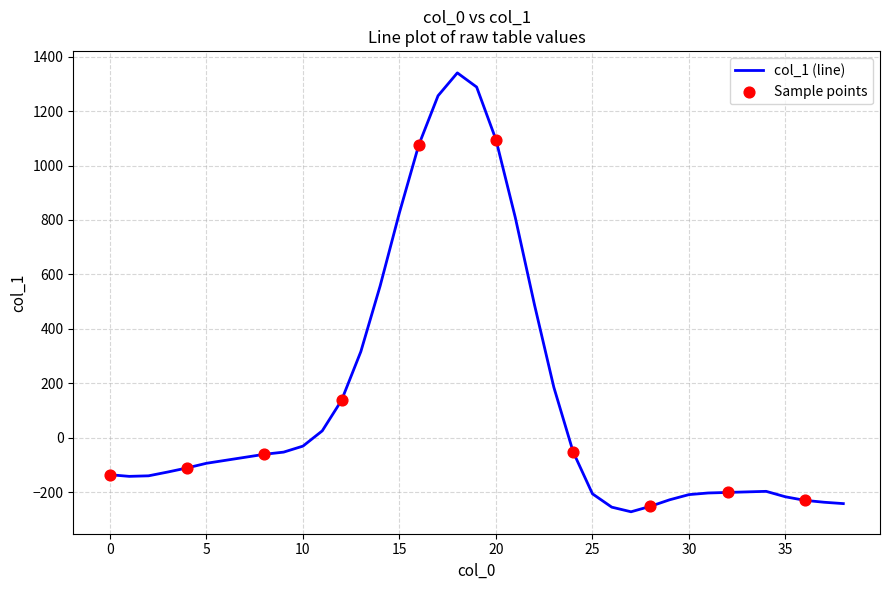

What is the difference between the maximum and minimum values?

1611